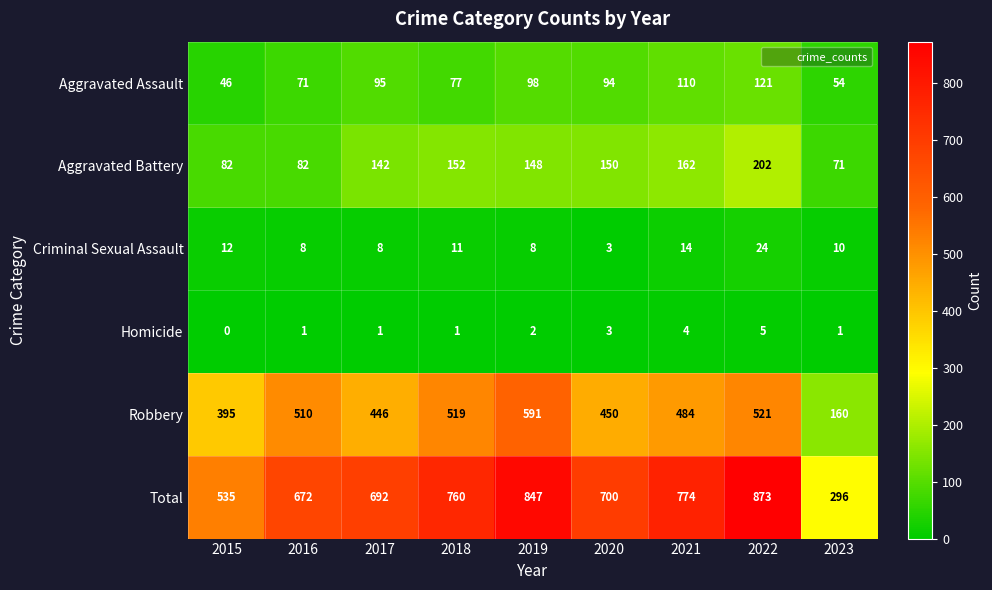

What is the spread (max minus min) of values at 2015?

535